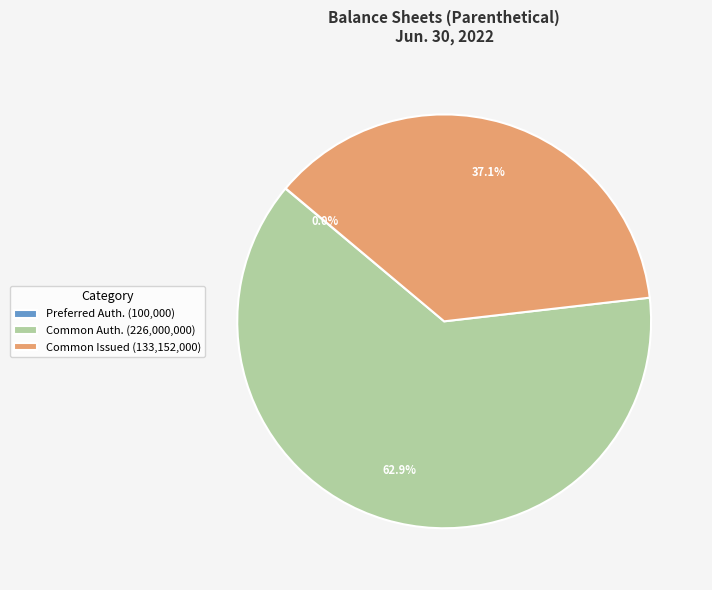

What is the largest slice in the pie chart?

Common Auth. (226,000,000)